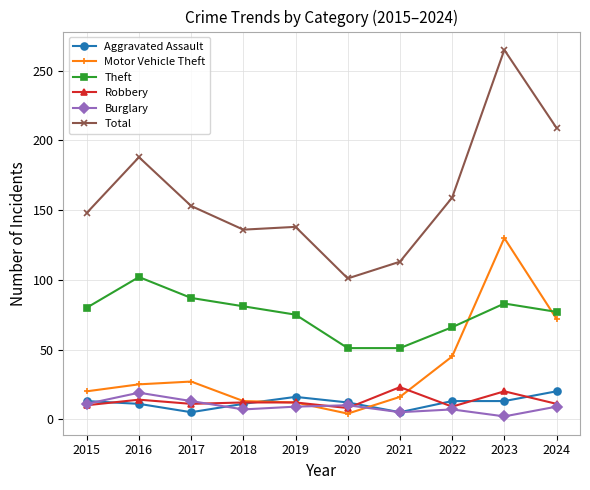

What is the greatest value displayed?

265